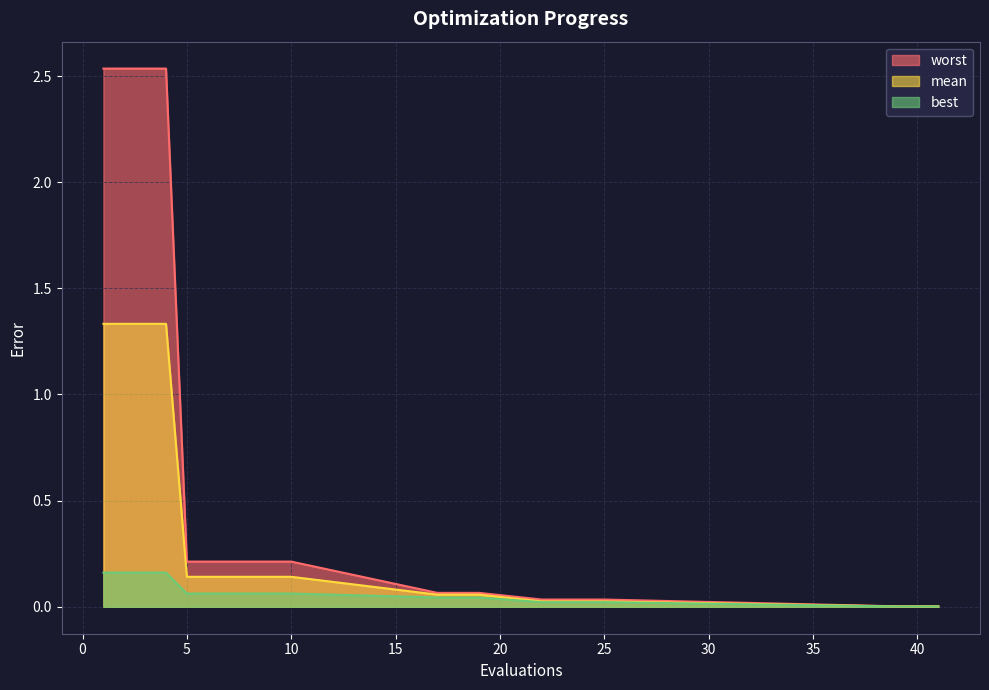

True or false: best has a value of 0.0 at 41.

False